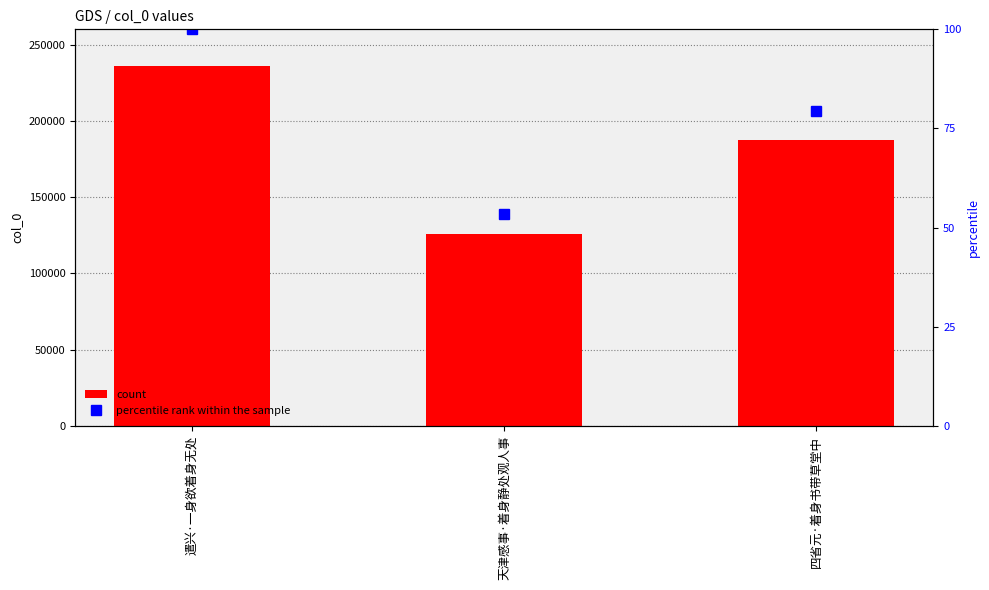

What is the label of the 2nd bar from the right?

天津感事·着身静处观人事